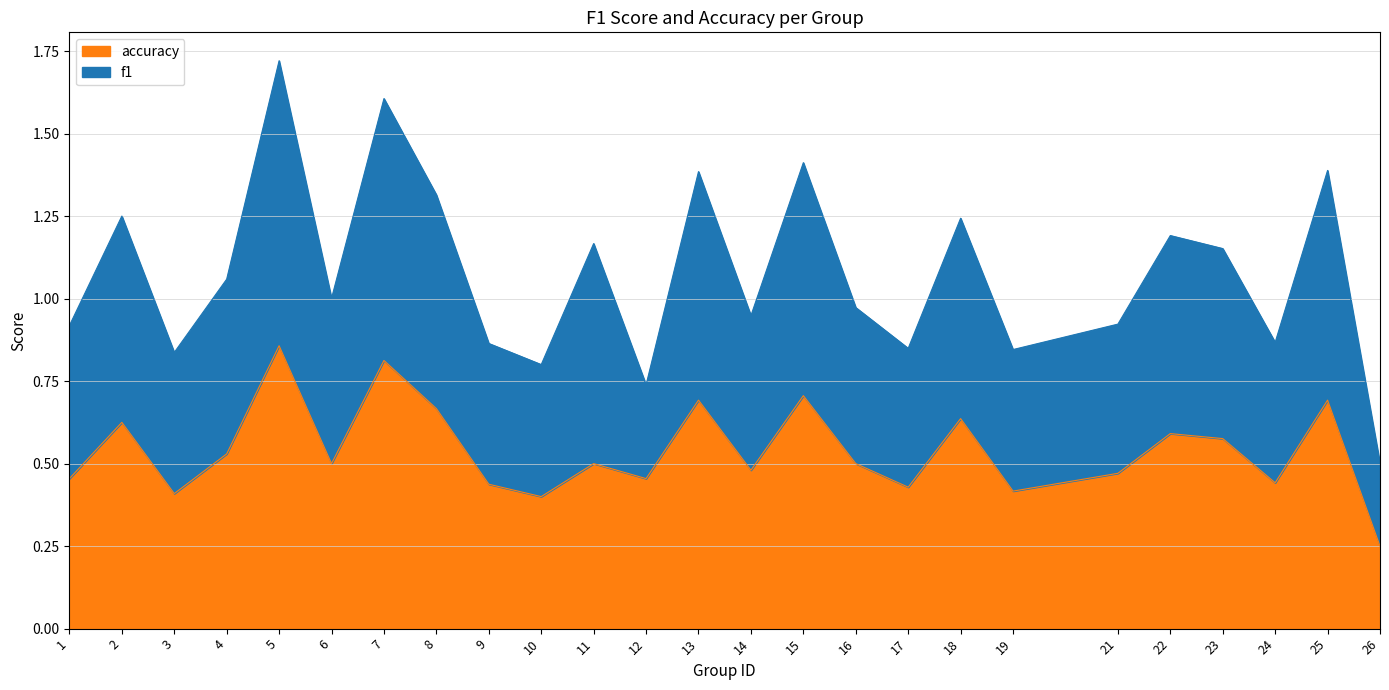

At which category is the sum across all series the highest?

5